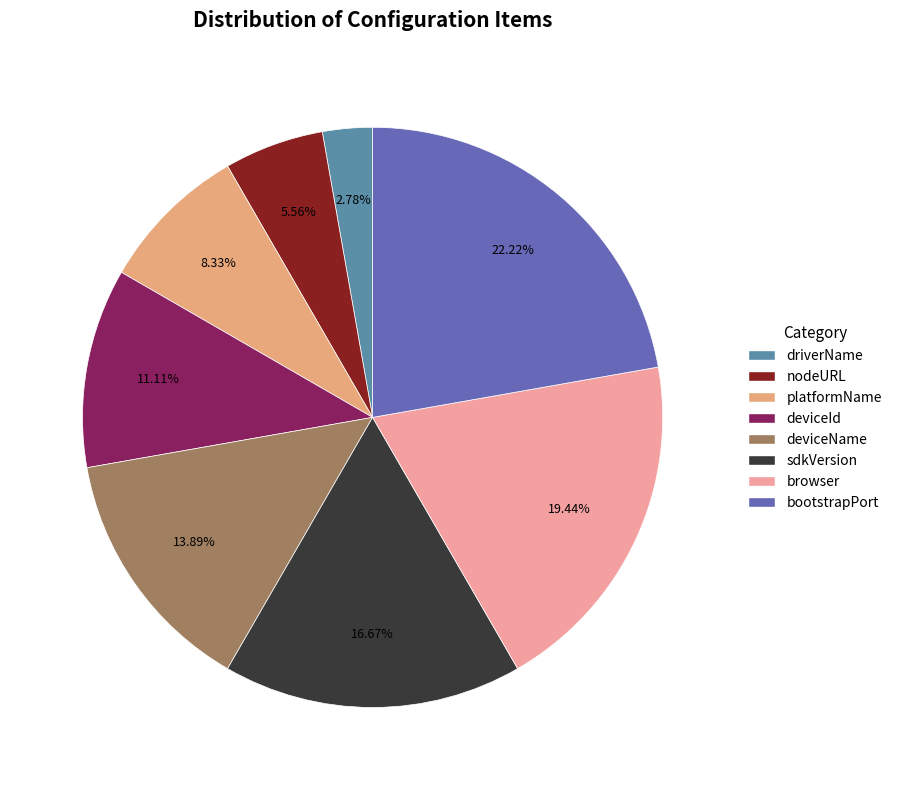

What percentage is the sdkVersion slice, to the nearest percent?

17%